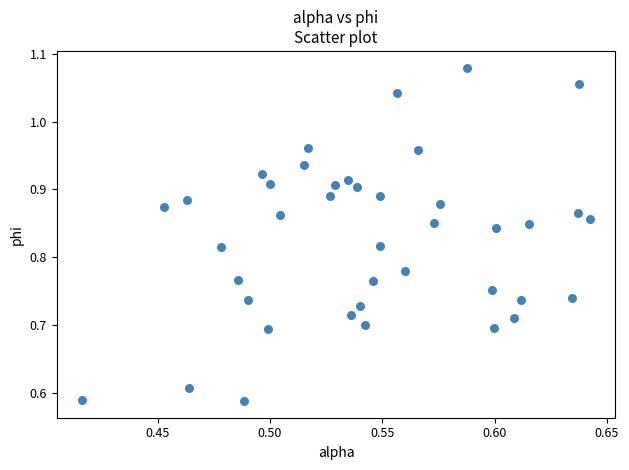

What is the range of Y values (max minus min)?

0.5